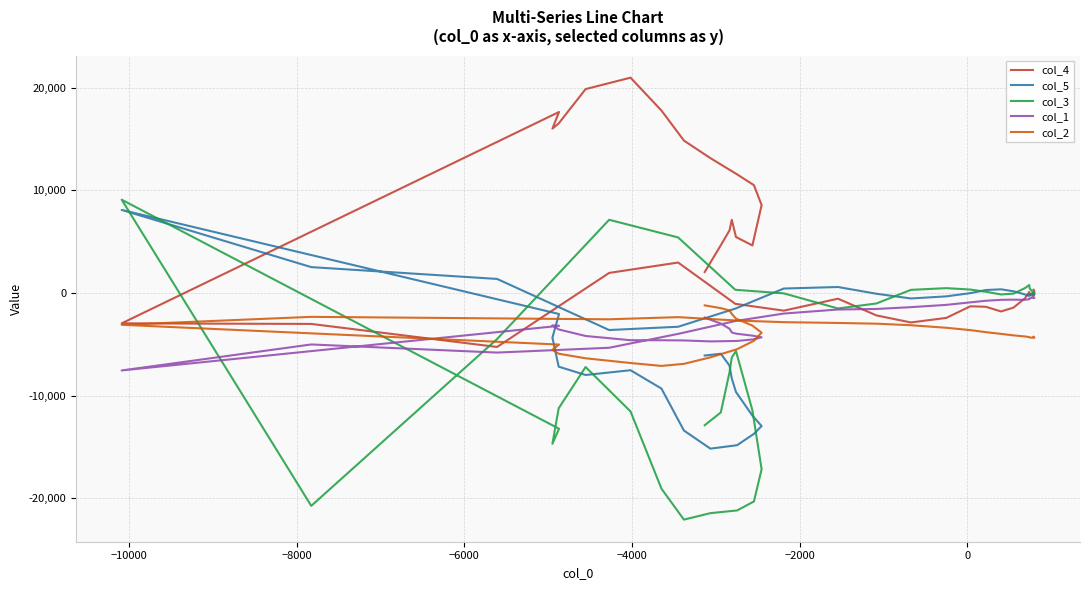

True or false: col_1 has more than 1 points higher than both neighbors.

True